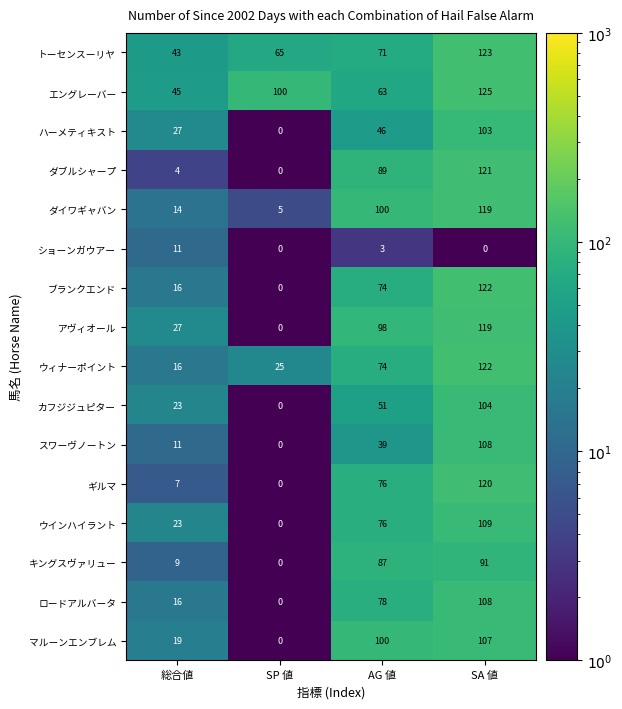

How many ショーンガウアー values are between 0 and 11?

4